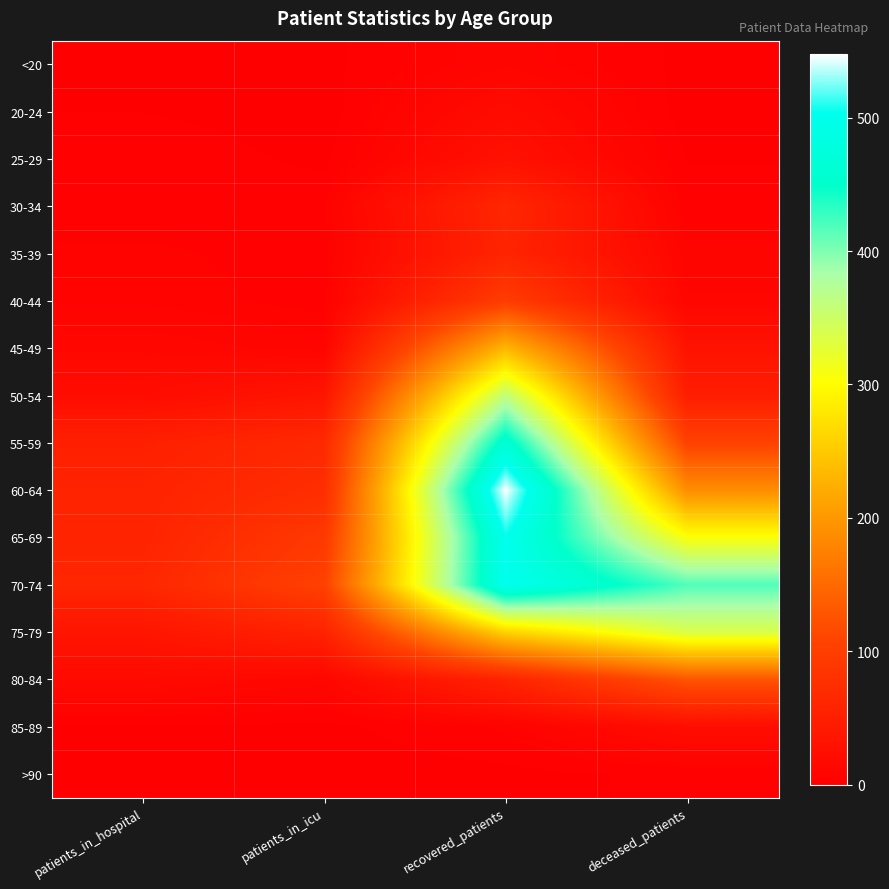

At patients_in_icu, list the series in order from smallest to largest.

20-24, >90, <20, 25-29, 85-89, 35-39, 40-44, 30-34, 45-49, 80-84, 50-54, 75-79, 55-59, 60-64, 65-69, 70-74